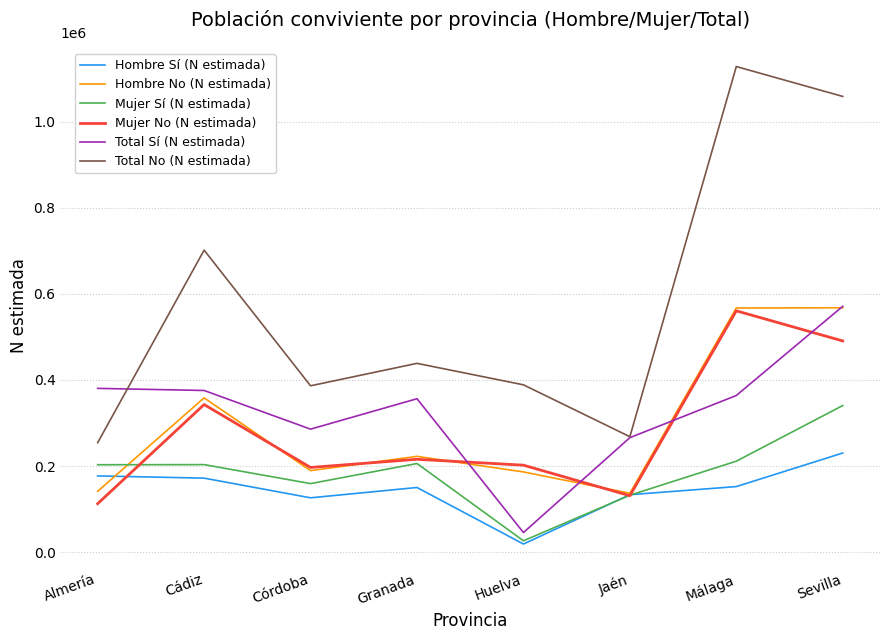

What are all the series names shown in the legend?

Hombre Sí (N estimada), Hombre No (N estimada), Mujer Sí (N estimada), Mujer No (N estimada), Total Sí (N estimada), Total No (N estimada)